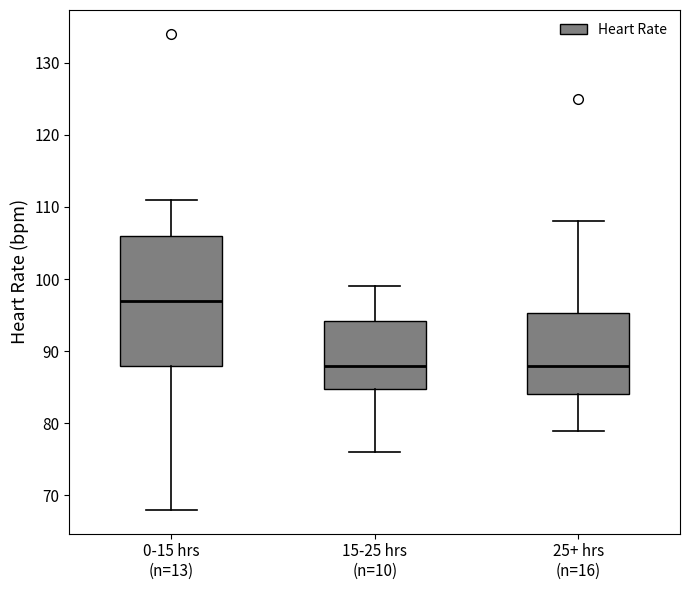

Comparing the boxes themselves (not the whiskers), which one is the tallest?

0-15 hrs (n=13)